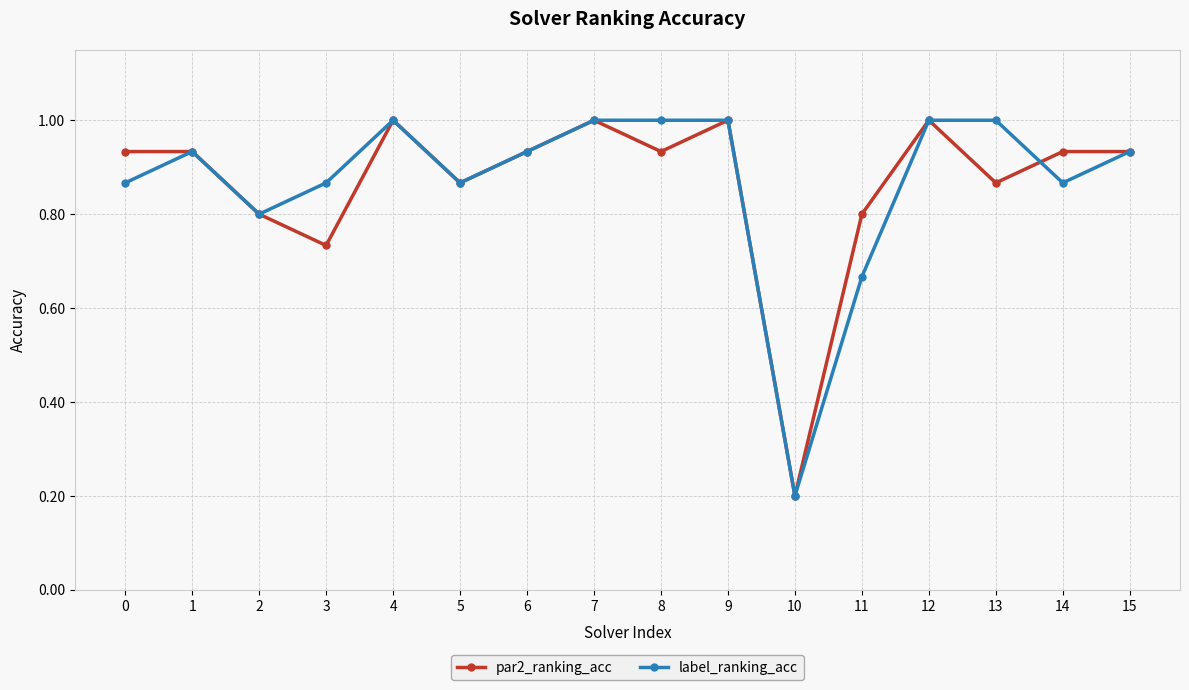

True or false: label_ranking_acc and par2_ranking_acc cross at least once.

True